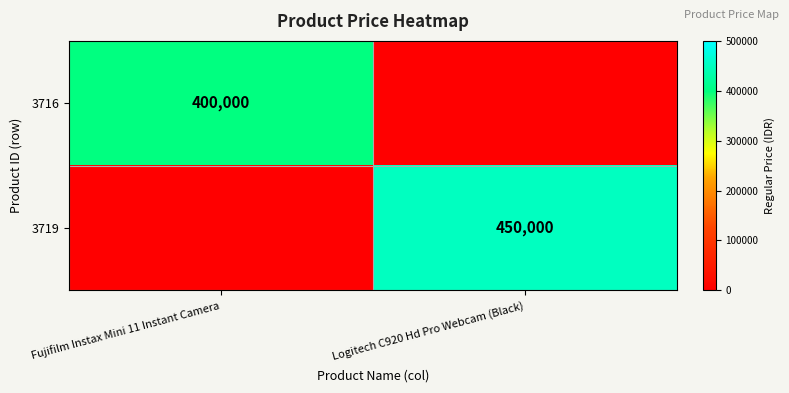

The value of 3716 at Fujifilm Instax Mini 11 Instant Camera is 400000. True or false?

True